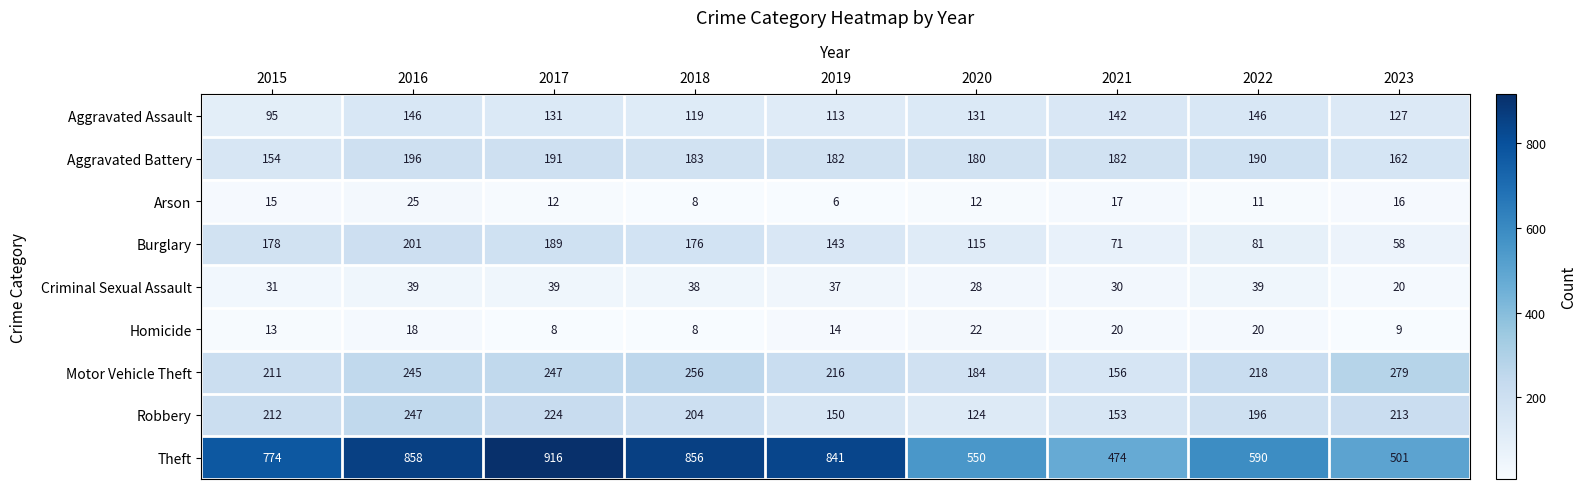

What is the sum of all Motor Vehicle Theft values?

2012